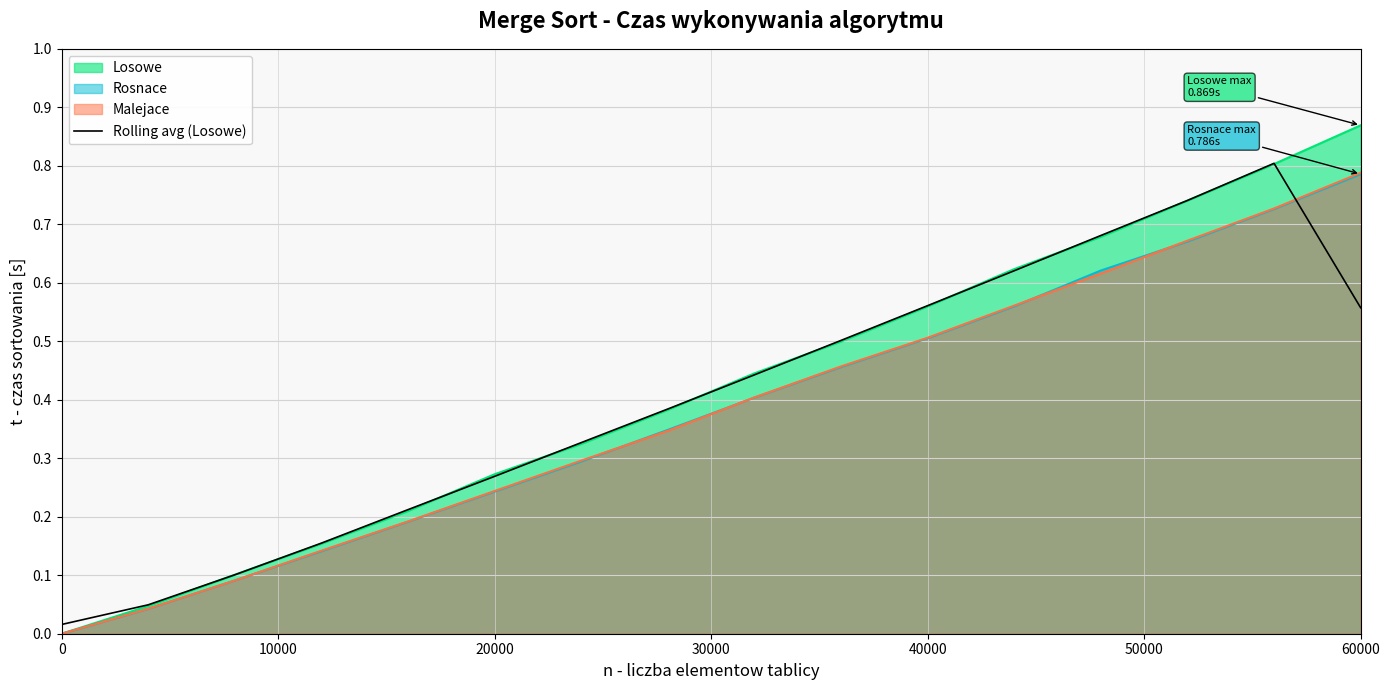

How many data points does each series have?

16